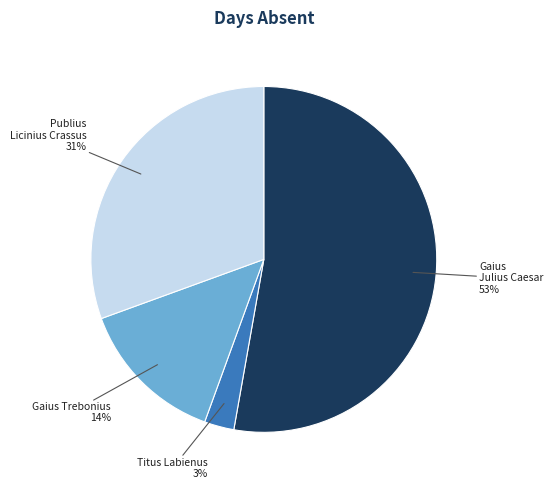

Is the sum of Gaius Julius Caesar and Publius Licinius Crassus greater than half?

Yes